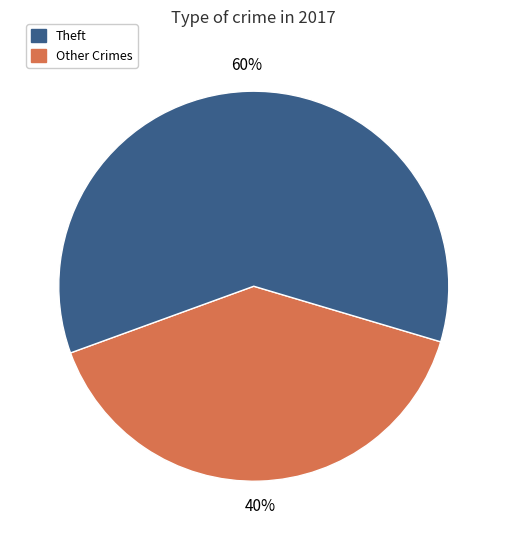

To the nearest percent, what is the difference between the largest and smallest slice percentages?

20%